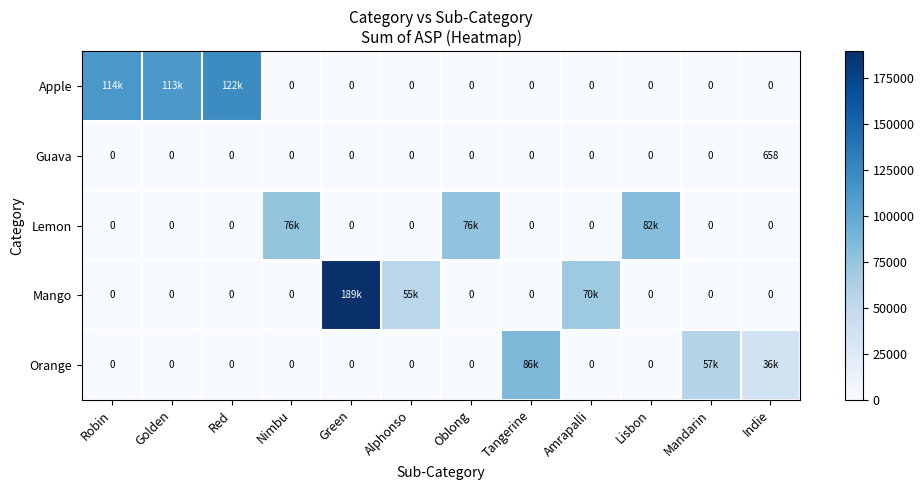

Which category has the highest value in the Apple series?

Red